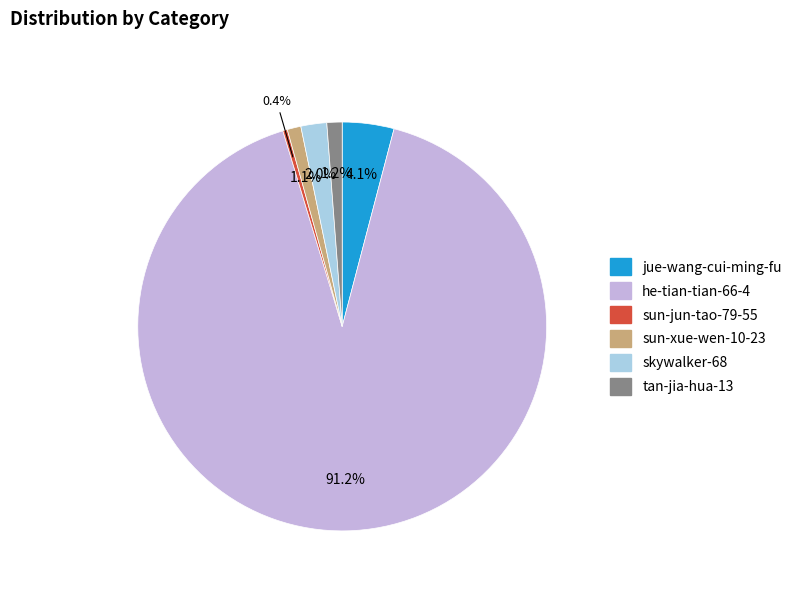

Which has a higher value, tan-jia-hua-13 or skywalker-68?

skywalker-68